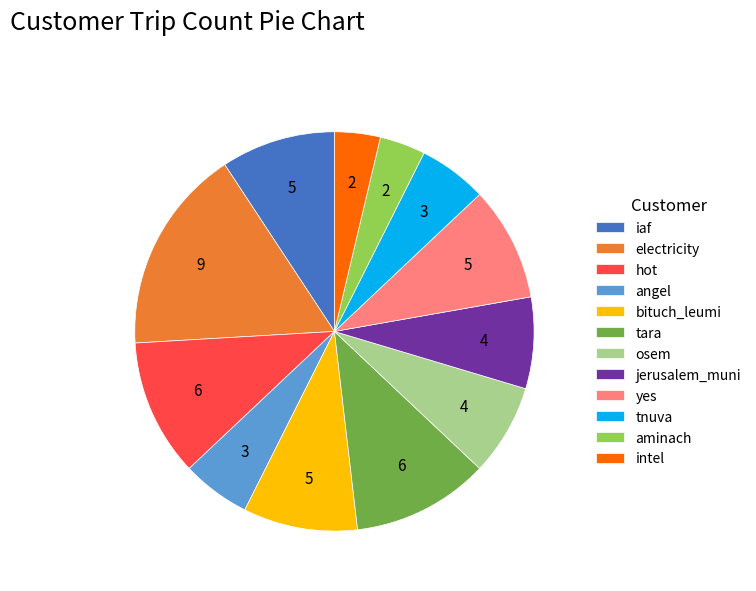

How many slices are in this pie chart?

12